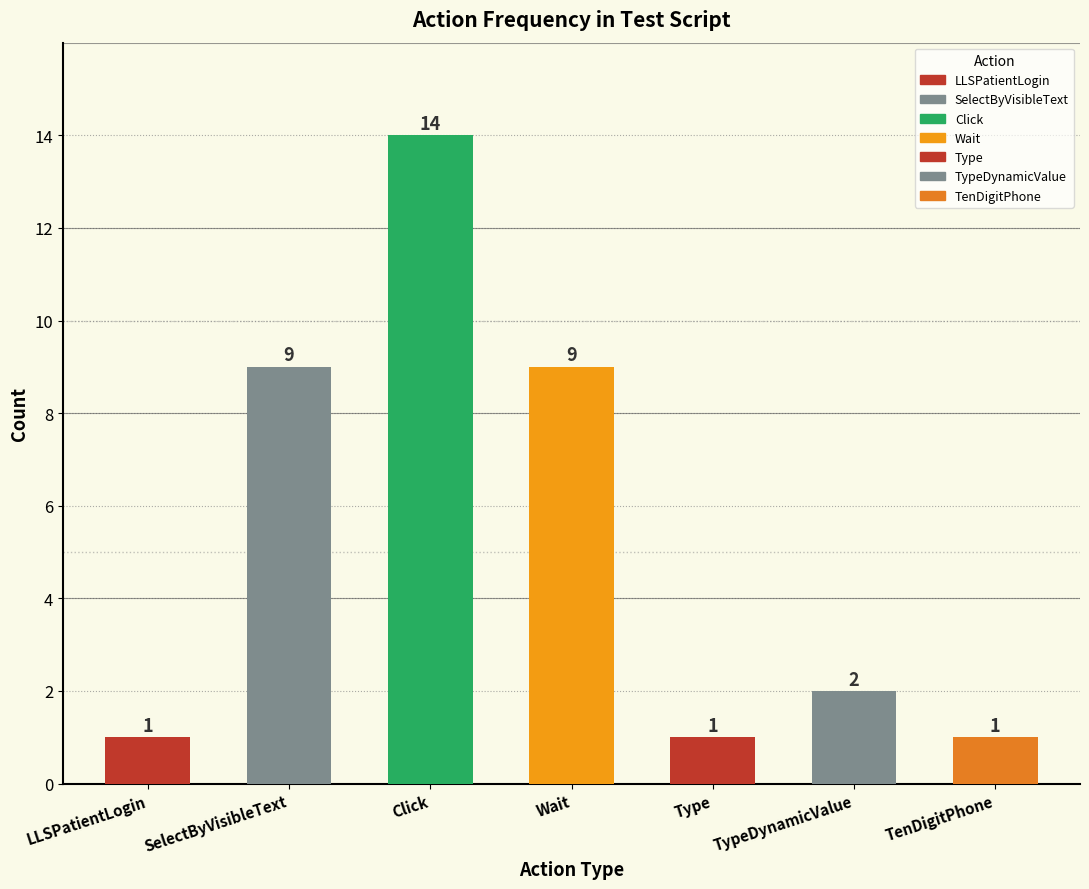

The value at Wait is 9. True or false?

True